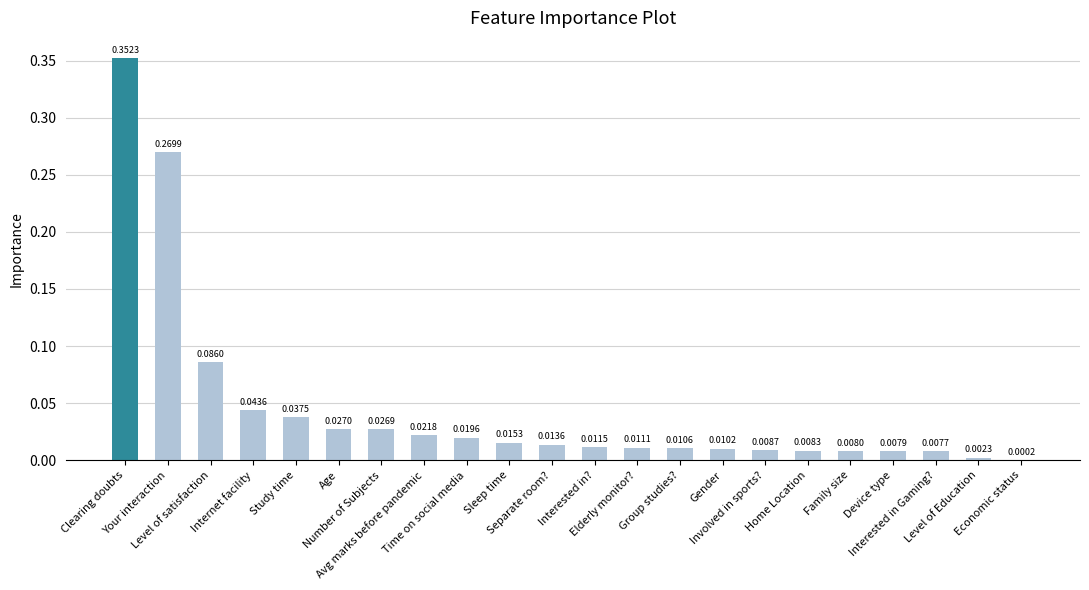

What is the sum of all values?

1.0